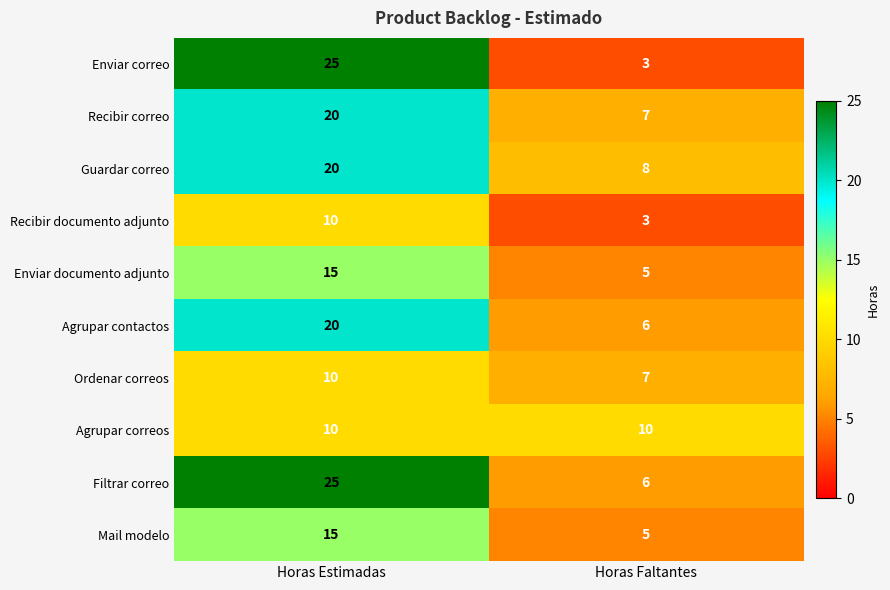

At which category is the sum across all series the highest?

Horas Estimadas